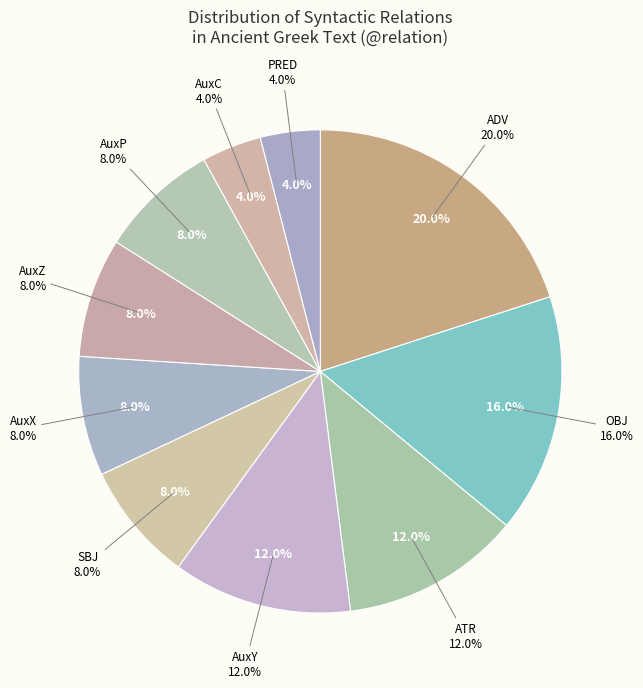

Does AuxX account for over 50% of the chart?

No